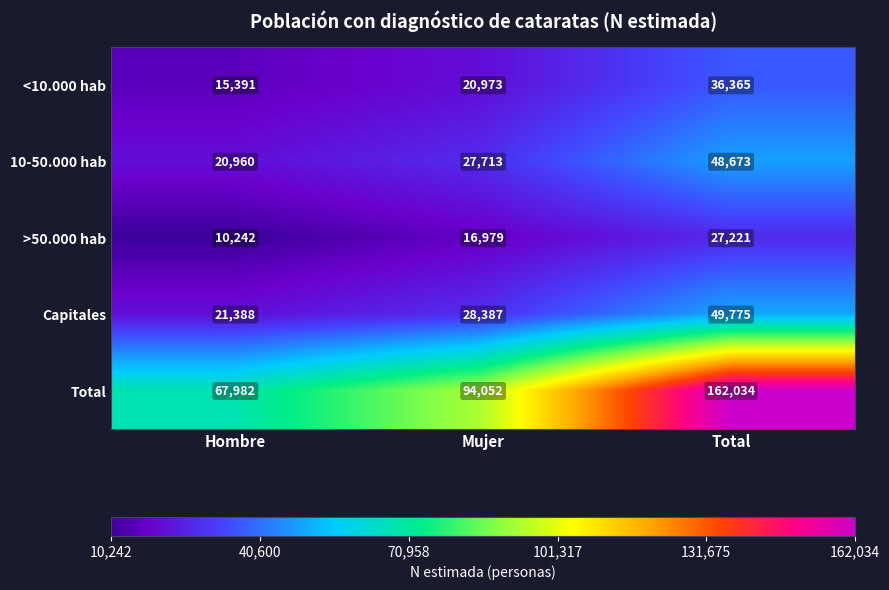

At which label is >50.000 hab closest to 18731?

Mujer